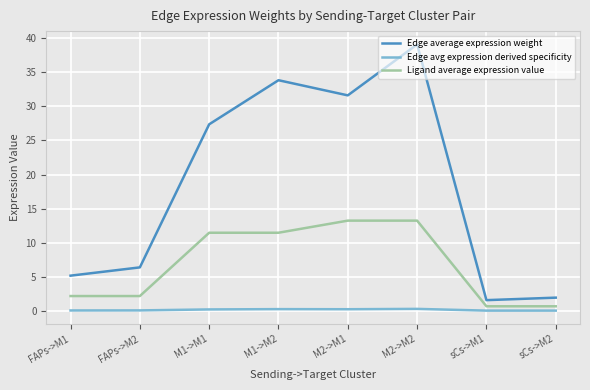

What value does the Edge average expression weight series have at sCs->M2?

1.9